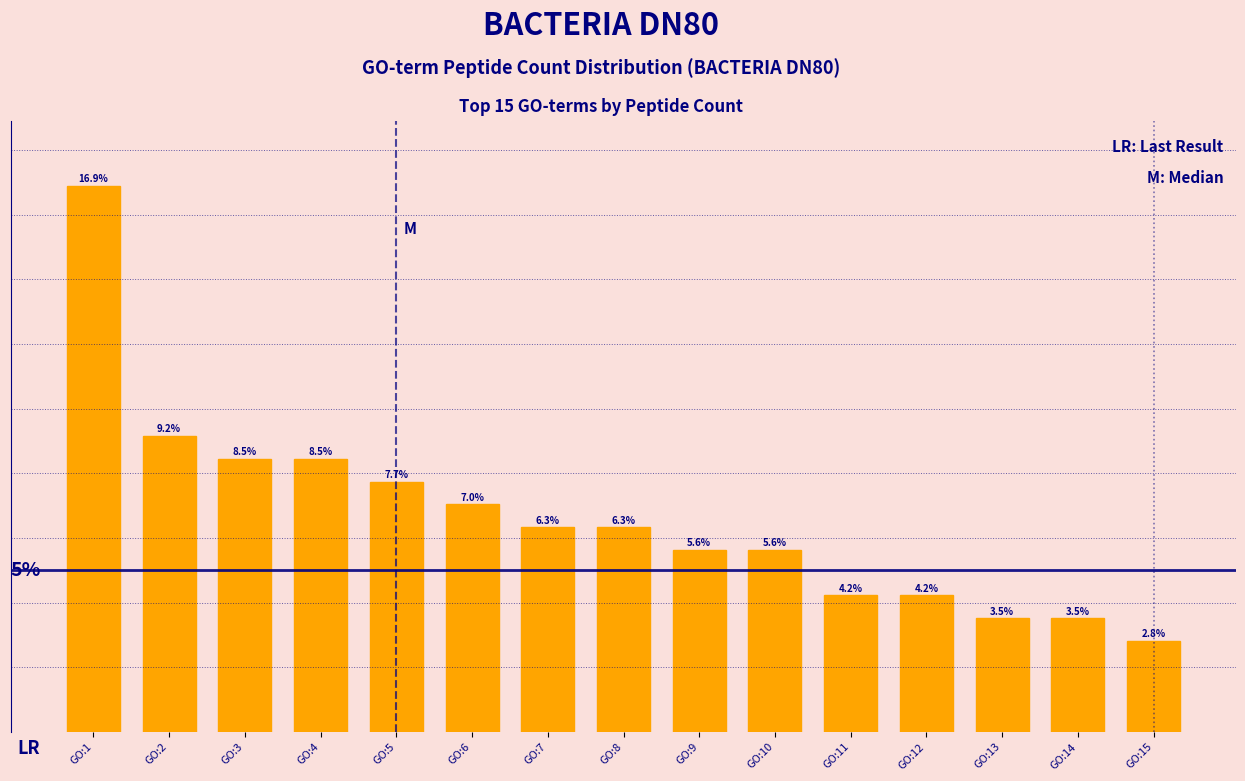

Between GO:11 and GO:15, which is larger?

GO:11